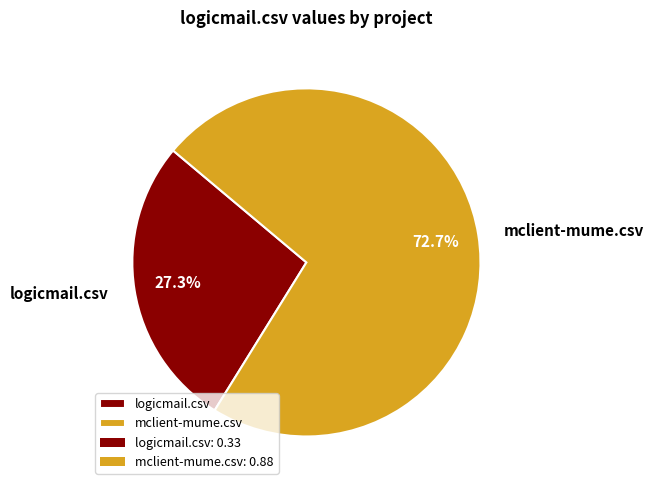

Which has a higher value, mclient-mume.csv or logicmail.csv?

mclient-mume.csv